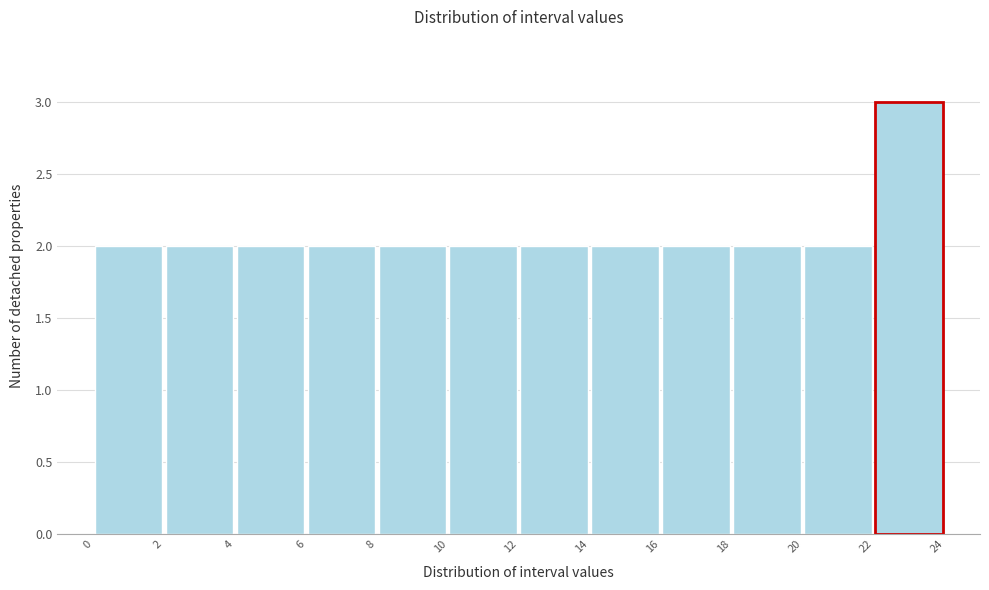

What is the height of the bar covering 2 to 4 on the x-axis? The values are not printed on the chart, so give them approximately, as read against the axis.

2